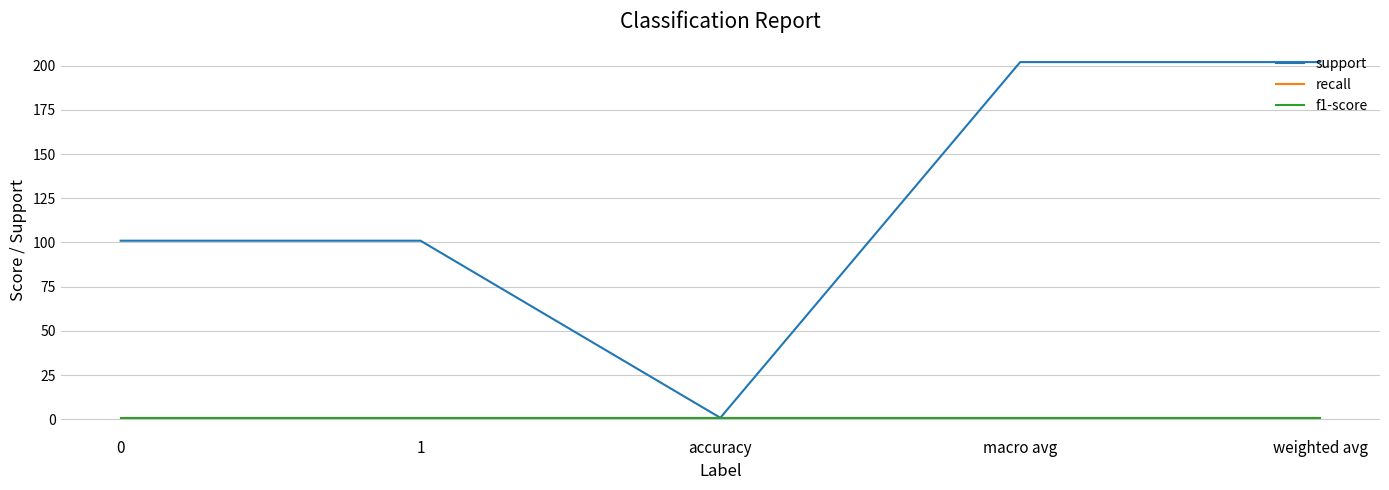

What is the minimum value for recall?

0.9